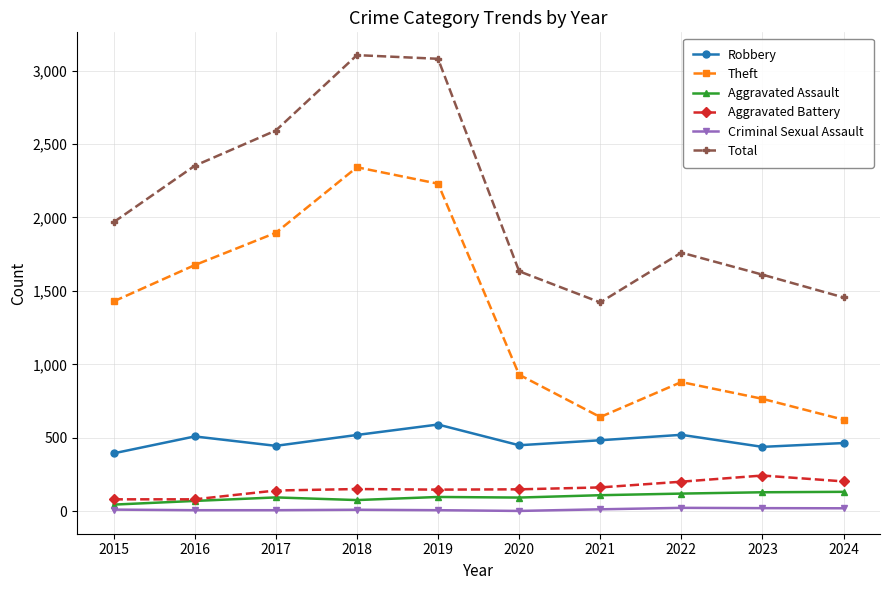

At which category does Theft reach its first local peak?

2018